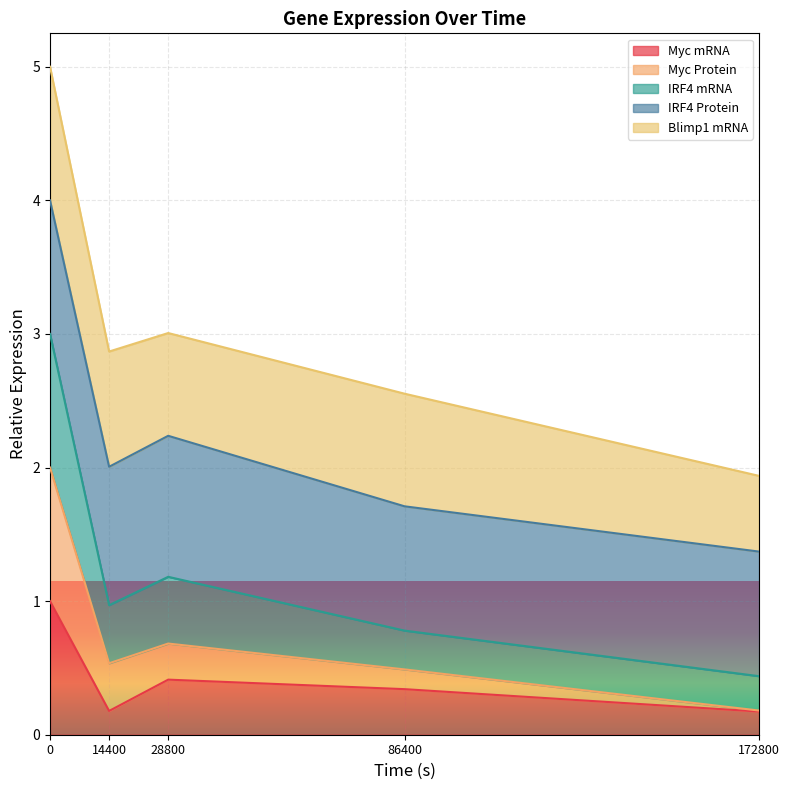

What is the total value across all series at 86400?

2.6